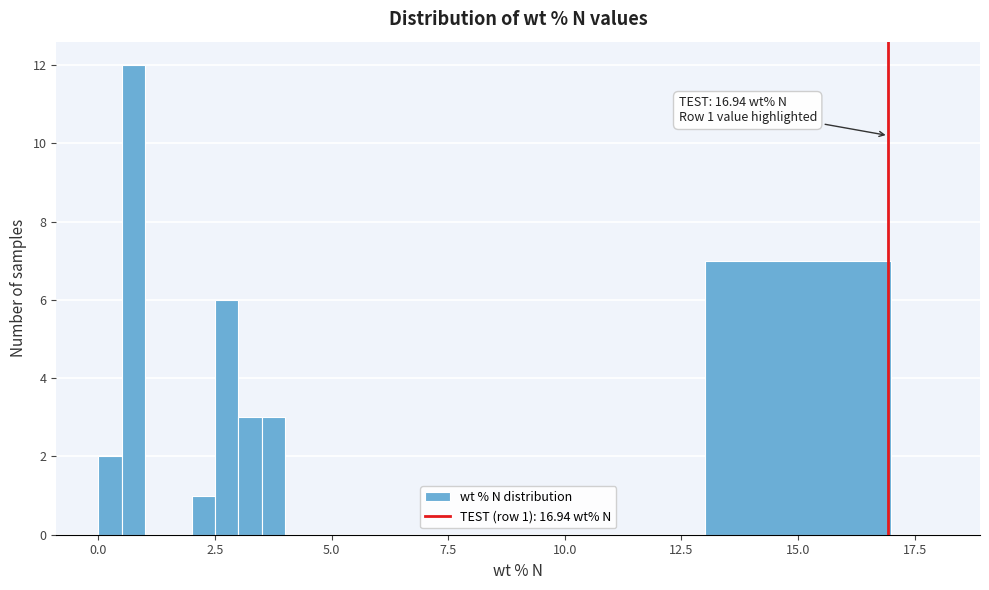

Around what value on the x-axis is the tallest bar? Give the approximate position of its centre, as read against the axis.

1.0